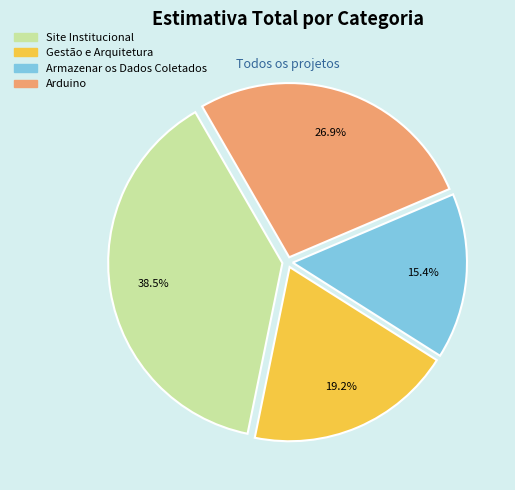

Is it true that Armazenar os Dados Coletados is 15% of the pie?

True